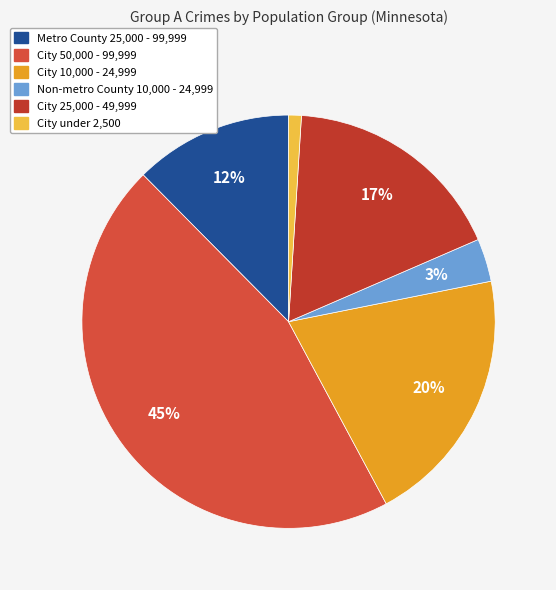

Between Non-metro County 10,000 - 24,999 and Metro County 25,000 - 99,999, which is larger?

Metro County 25,000 - 99,999